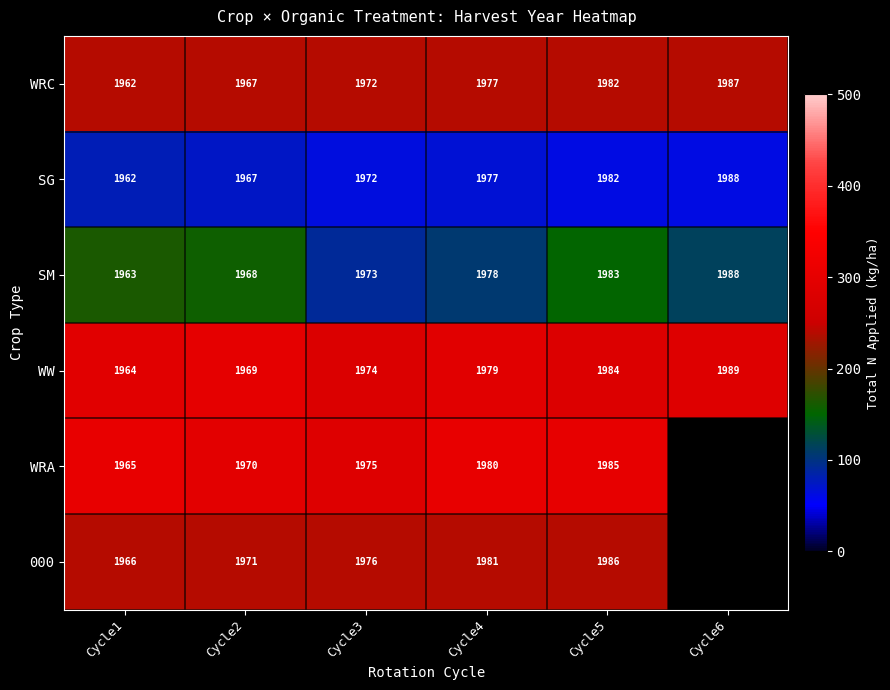

The 000 series shows 1971 at Cycle2. True or false?

True